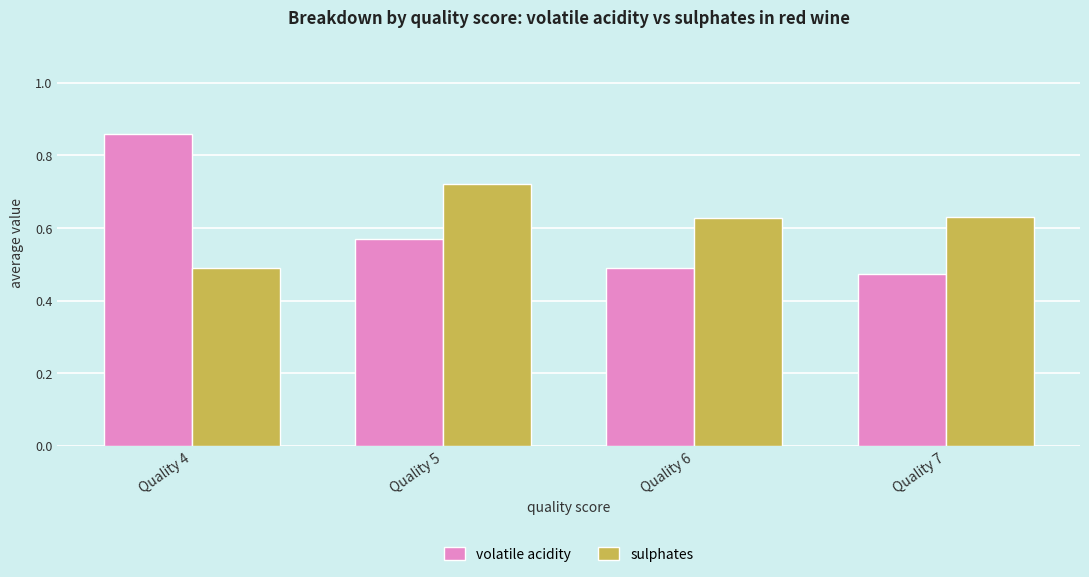

What is the difference between the second highest and minimum values in the volatile acidity series?

0.1